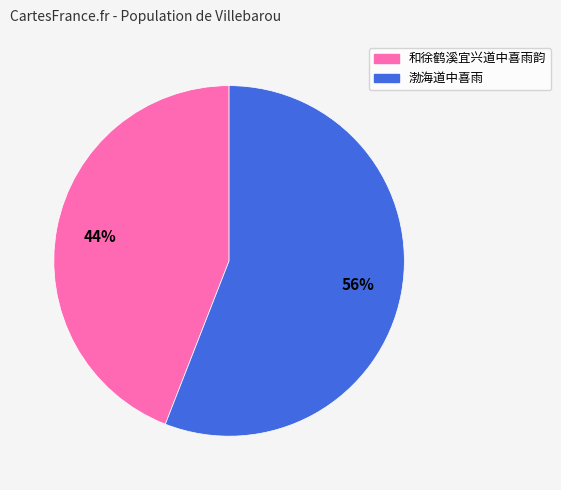

Is it true that 渤海道中喜雨 is 56% of the pie?

True